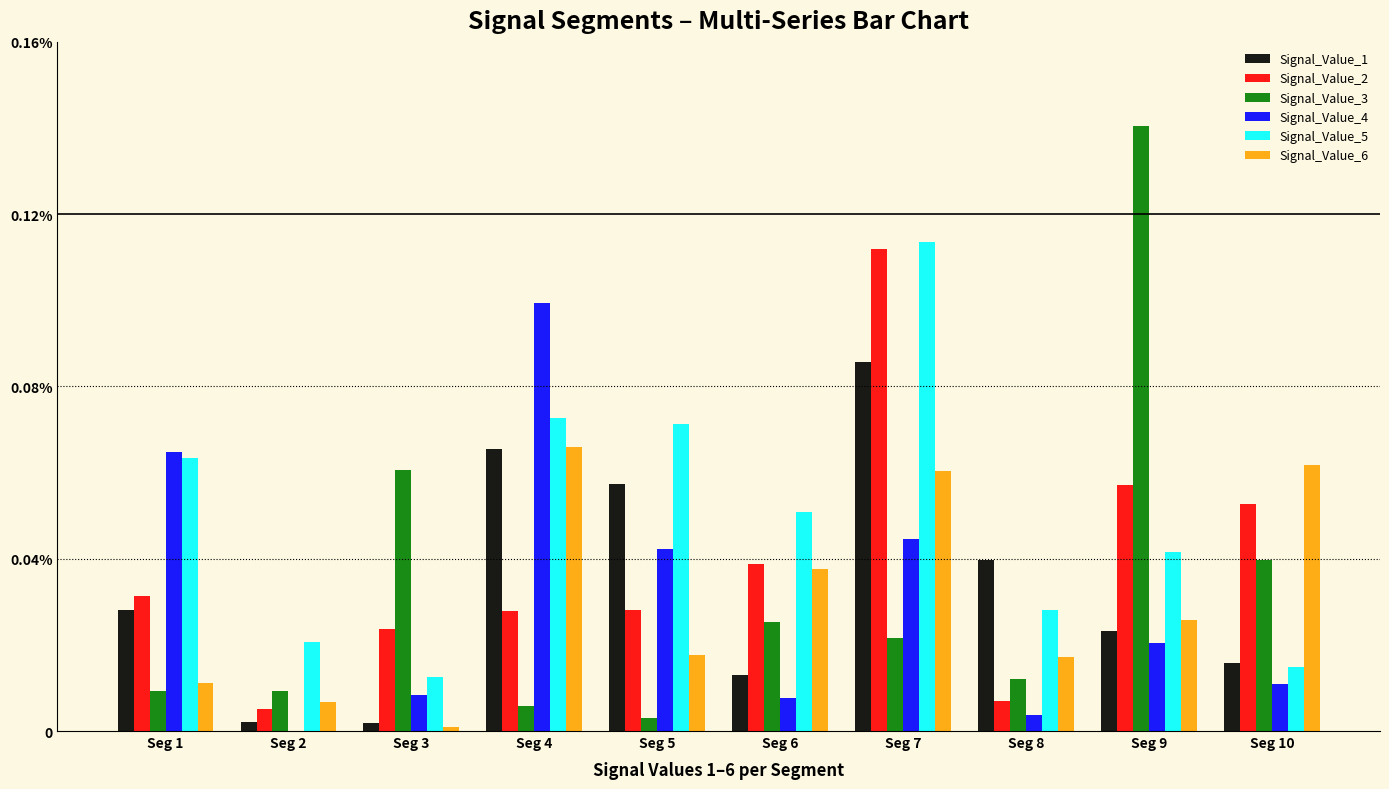

Which series has the widest spread of values?

Signal_Value_3